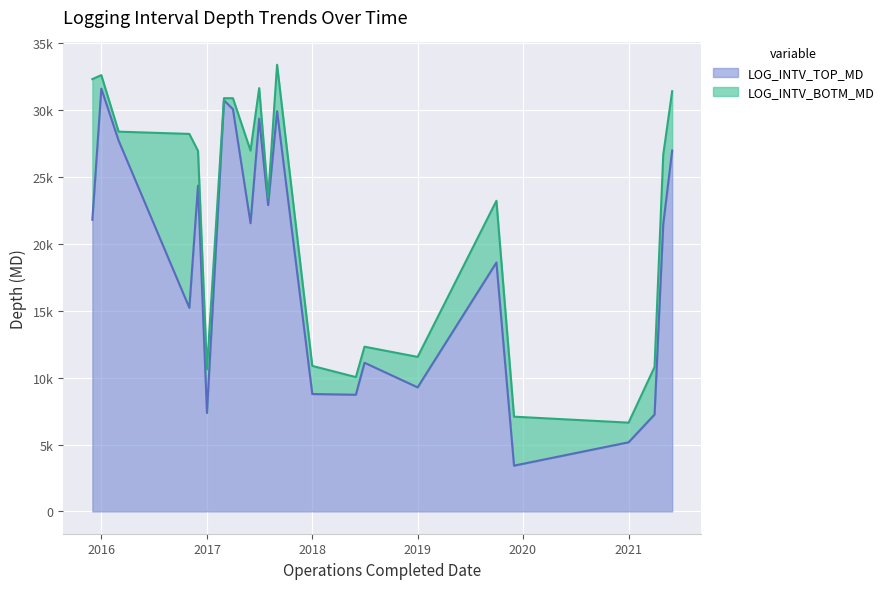

Where is the first local maximum for LOG_INTV_TOP_MD?

2